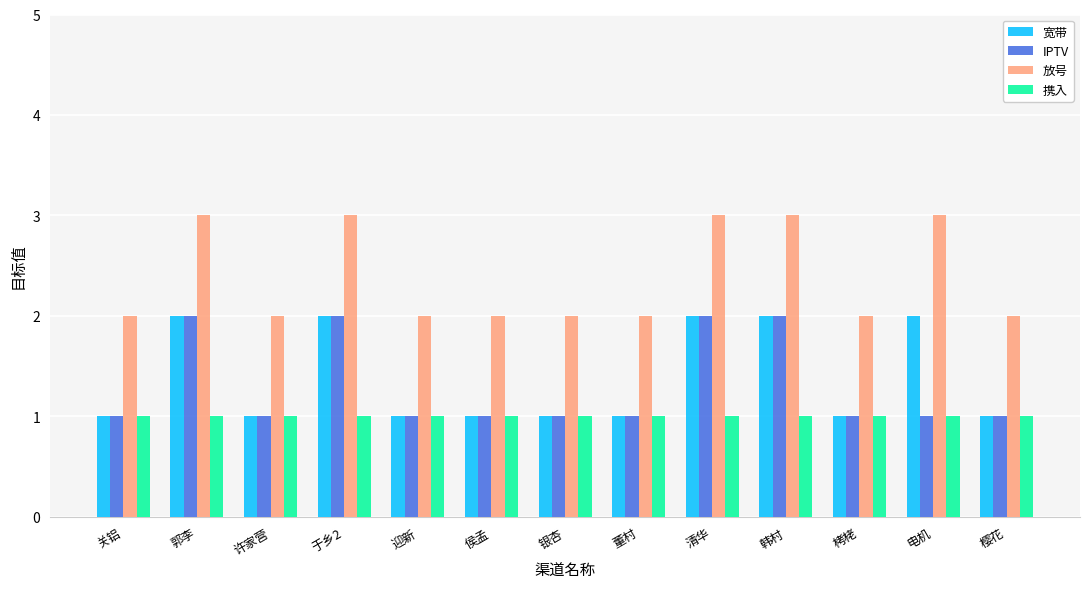

What is the average value of the 宽带 series?

1